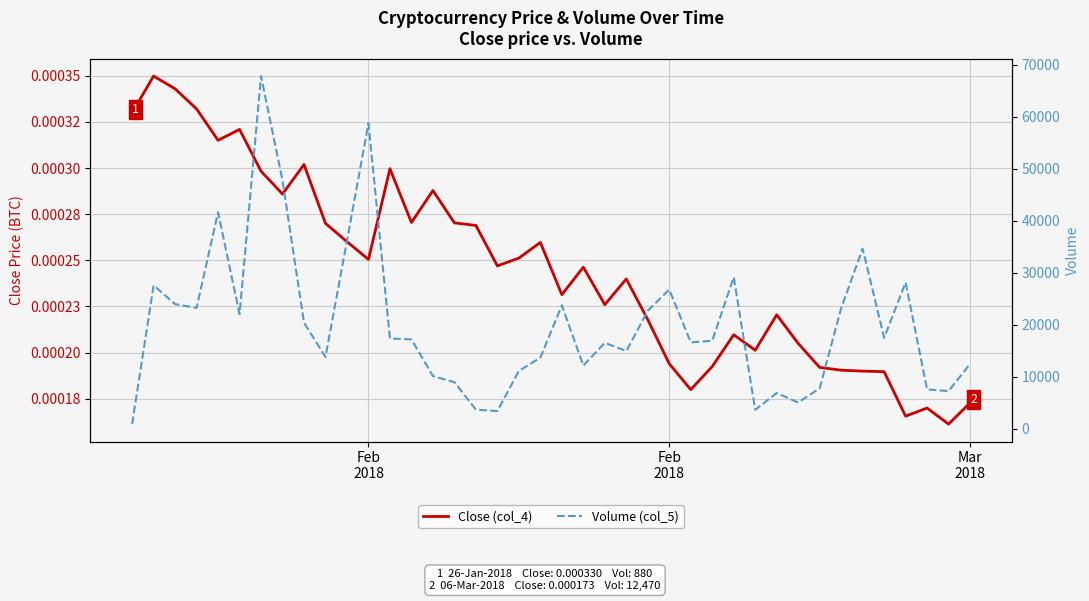

How many categories are shown in the chart?

40